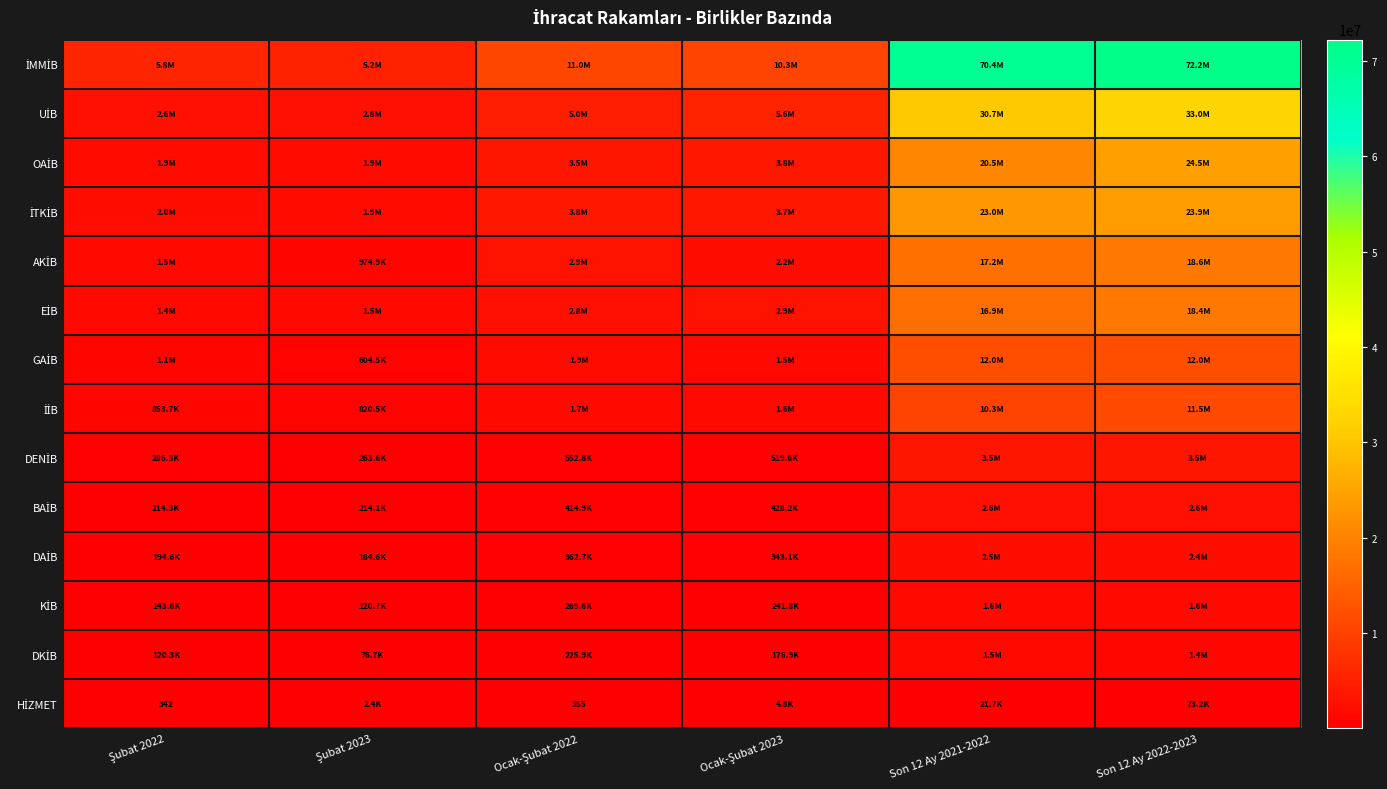

Is it true that BAİB equals 2568531.5 at Son 12 Ay 2021-2022?

True